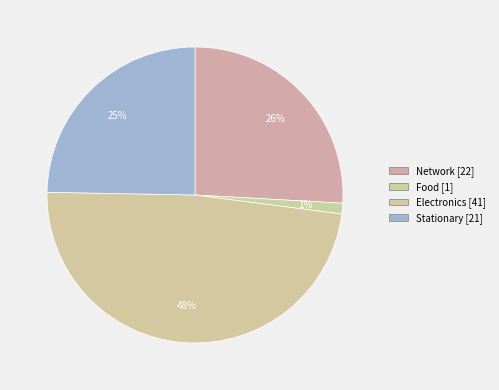

Does any single category account for the majority?

No